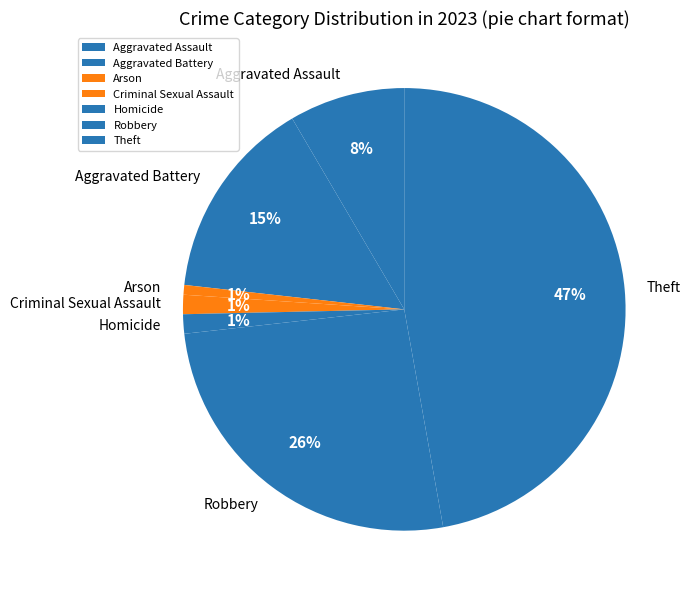

True or false: Homicide accounts for 15% of the total.

False